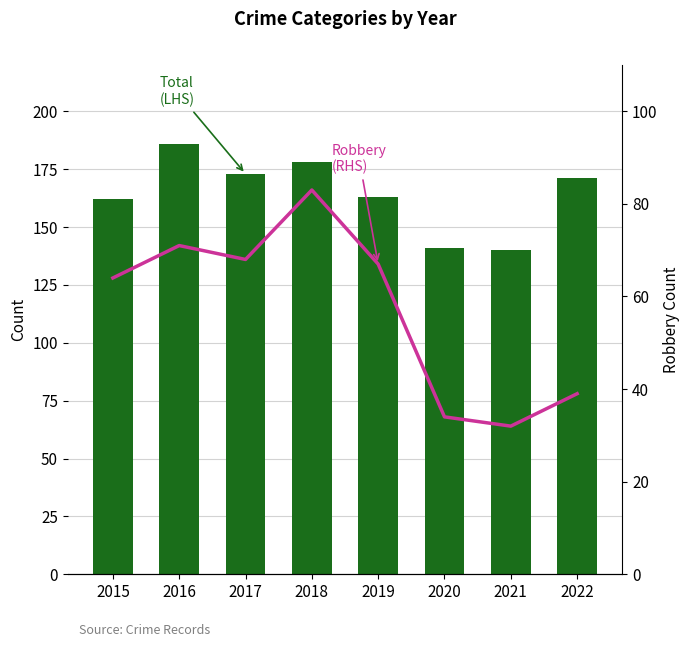

At how many categories does at least one series exceed 156?

6